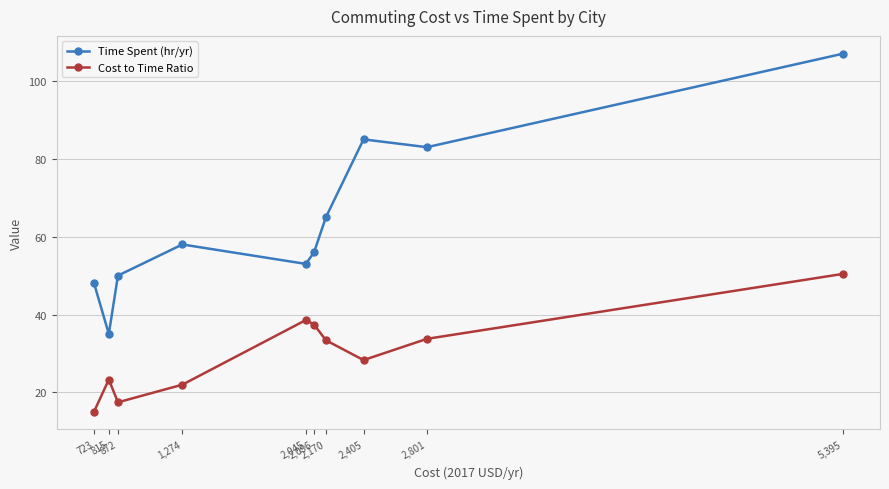

At how many categories does at least one series exceed 69?

3